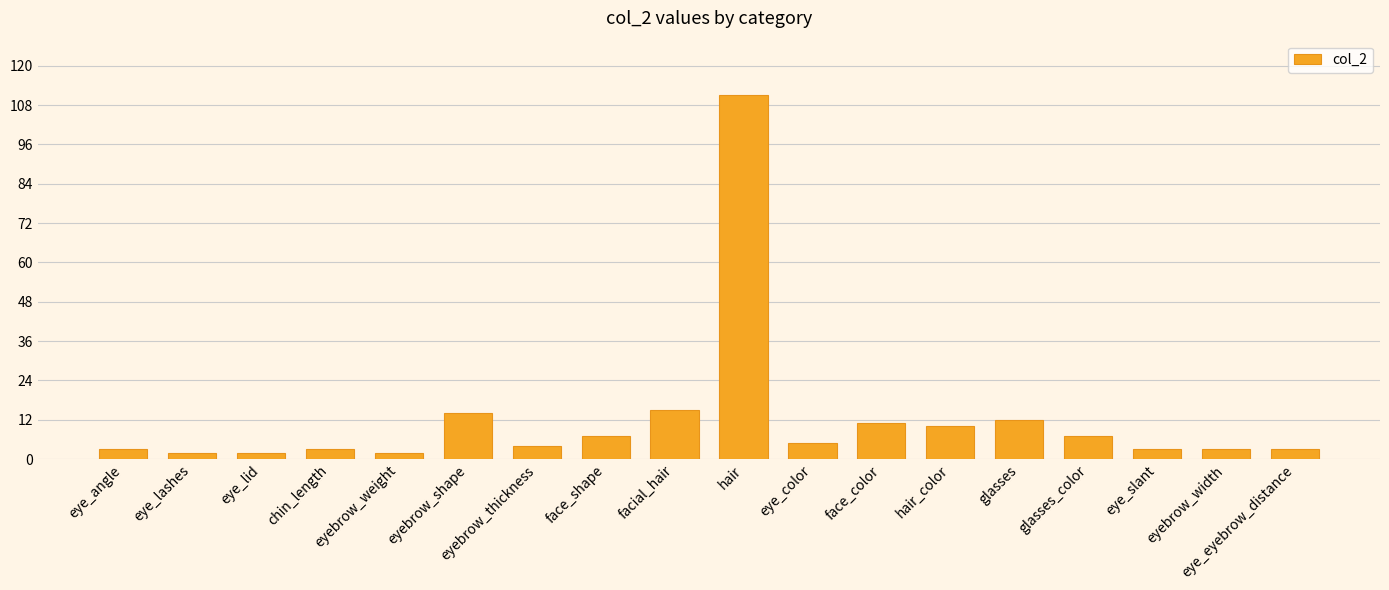

Where does the data first go above 5?

eyebrow_shape